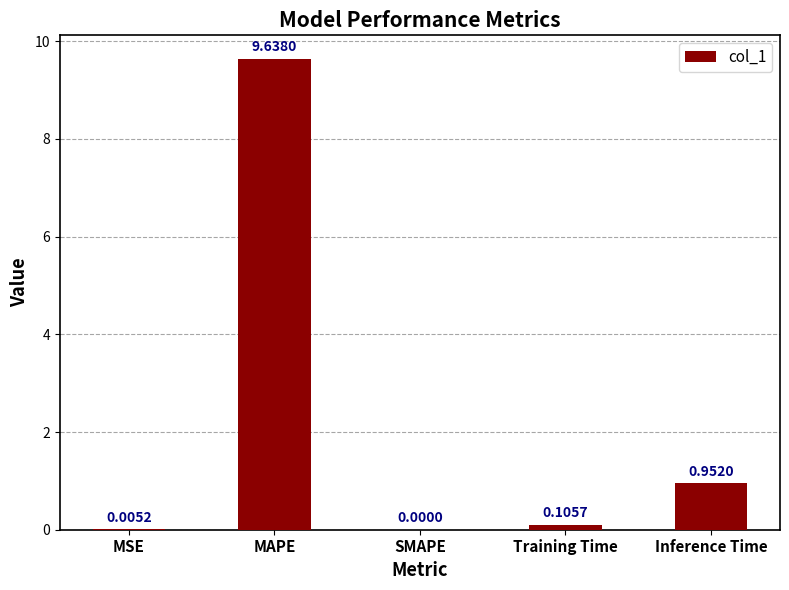

At which label is the value closest to 4?

Inference Time